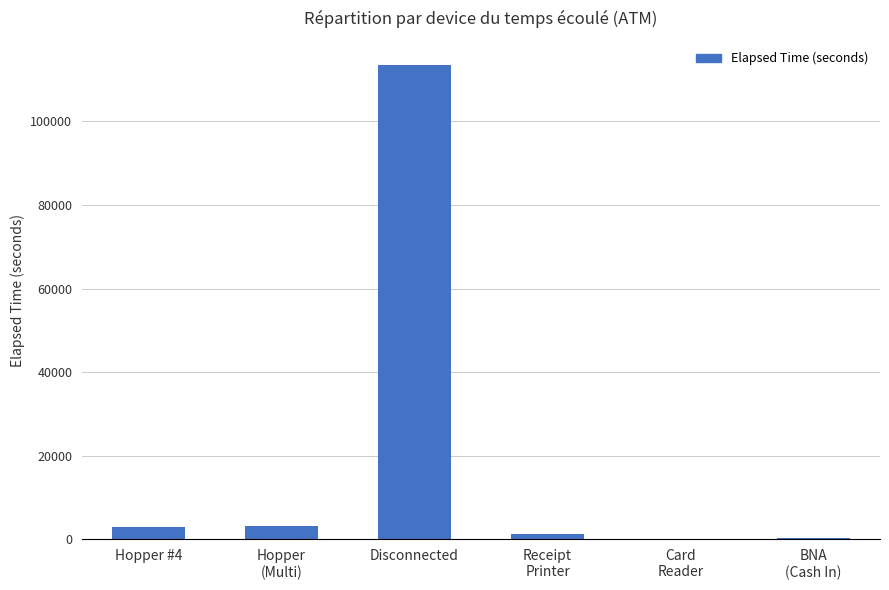

Read the value at Disconnected.

113580